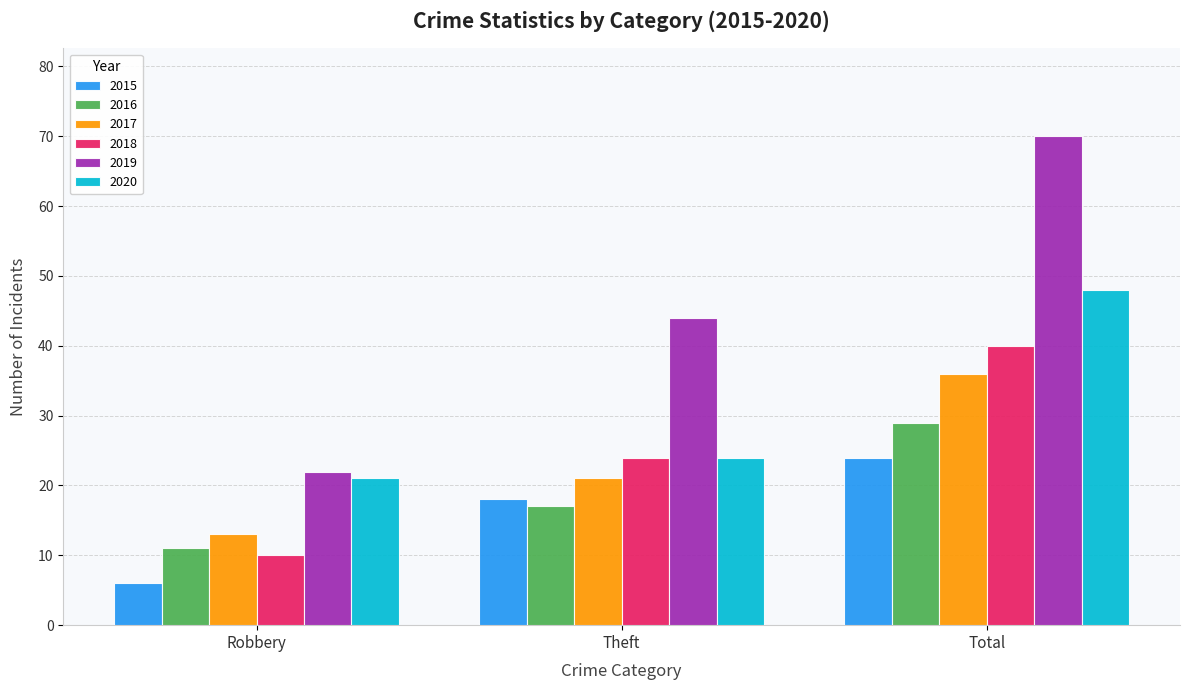

Is it true that 2015 equals 32 at Total?

False